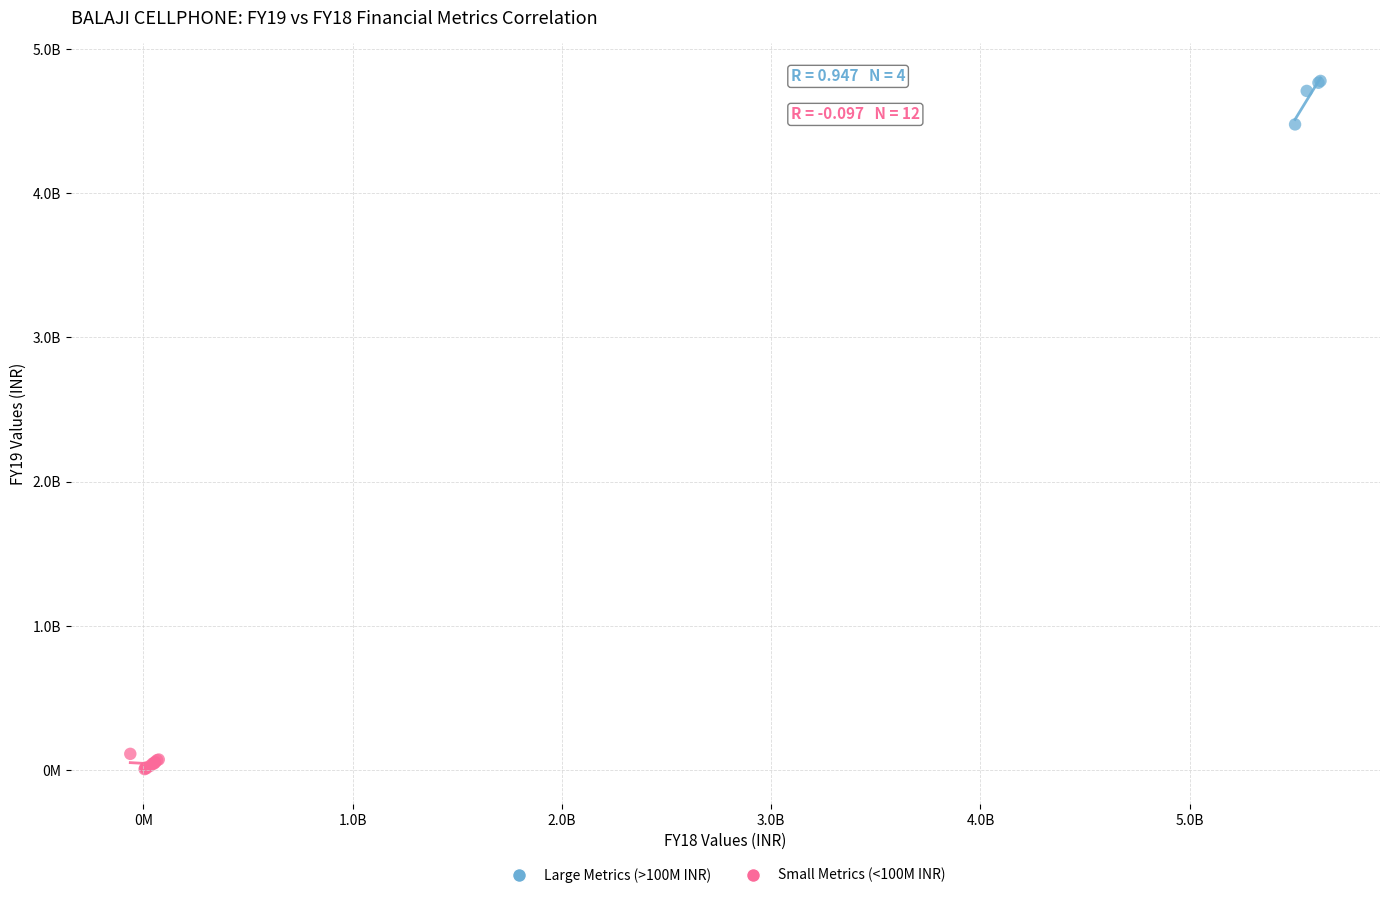

Which series reaches the maximum Y coordinate?

Large Metrics (>100M INR)